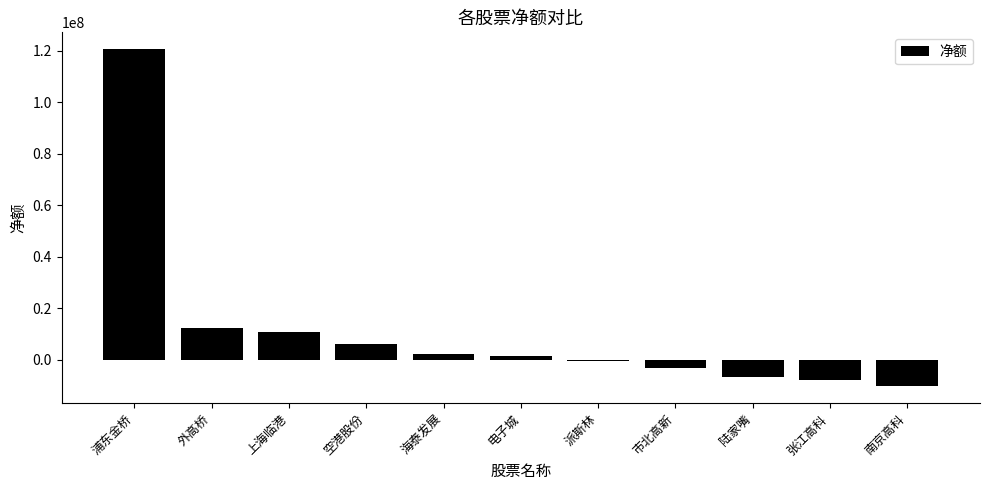

At which label is the value closest to 55214175?

外高桥